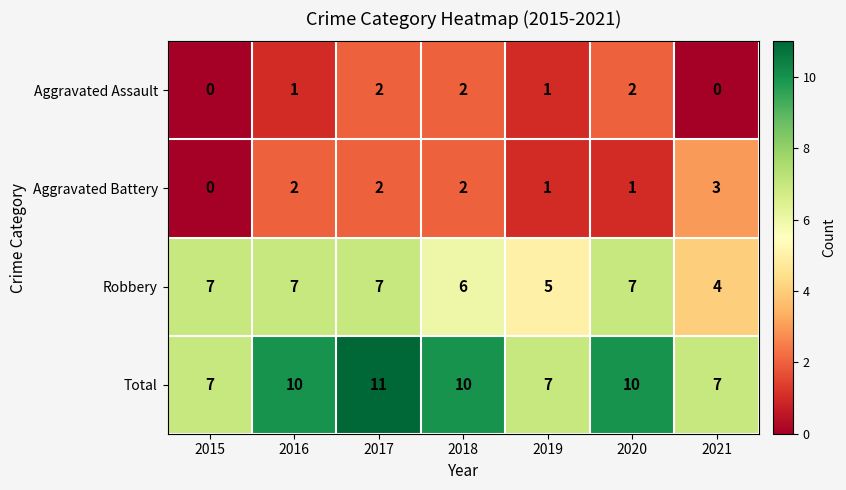

Count the number of categories in the chart.

7